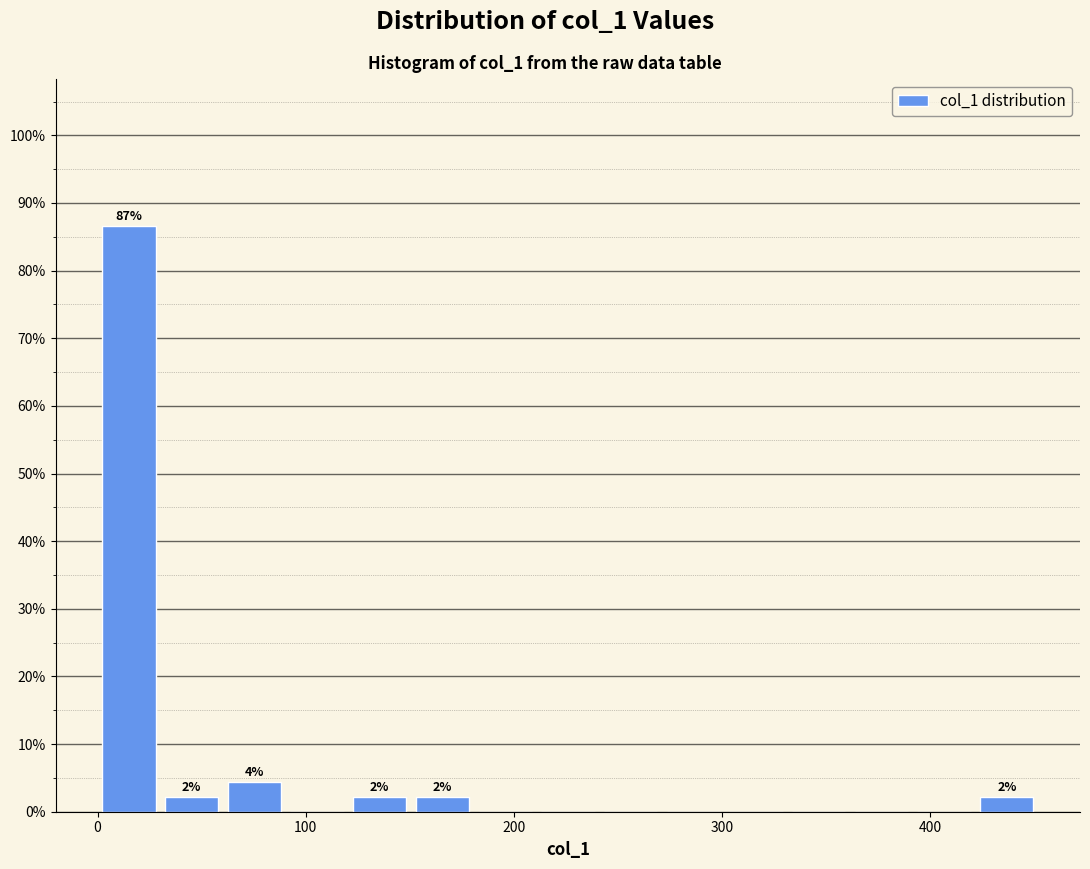

Around what value on the x-axis is the tallest bar? Give the approximate position of its centre, as read against the axis.

20